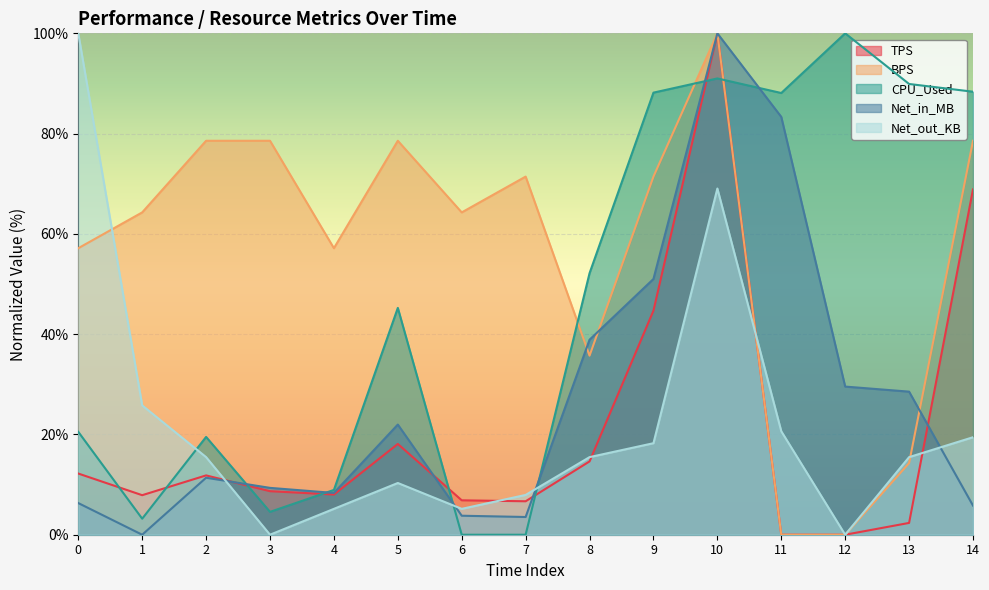

At which category does TPS reach its first local valley?

1